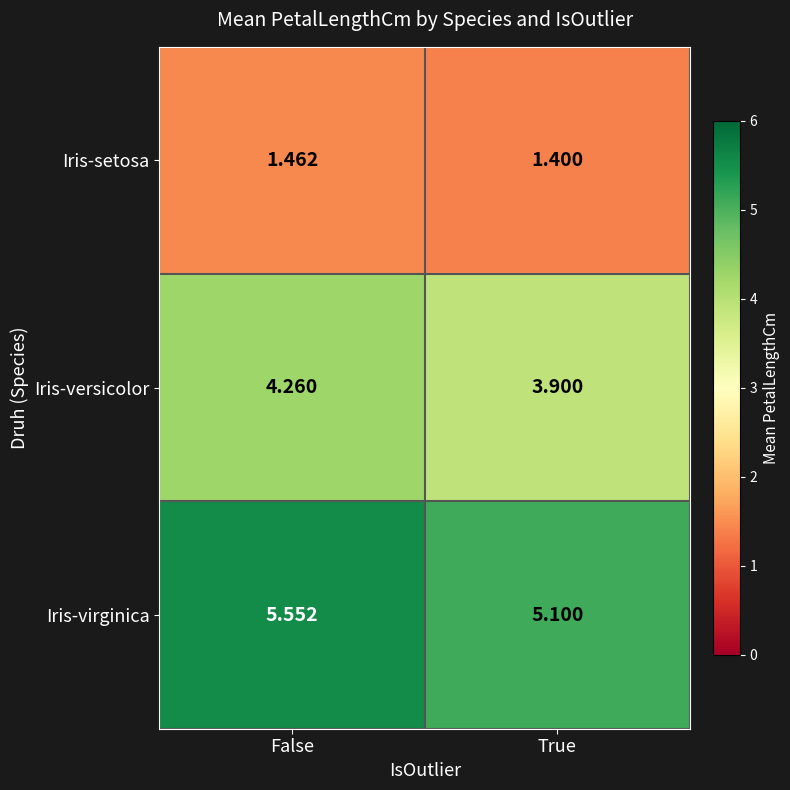

List the series in order of their overall mean, highest first.

Iris-virginica, Iris-versicolor, Iris-setosa